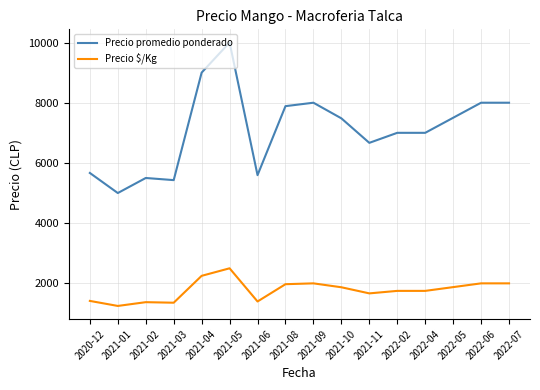

Which series has the largest range (max minus min)?

Precio promedio ponderado